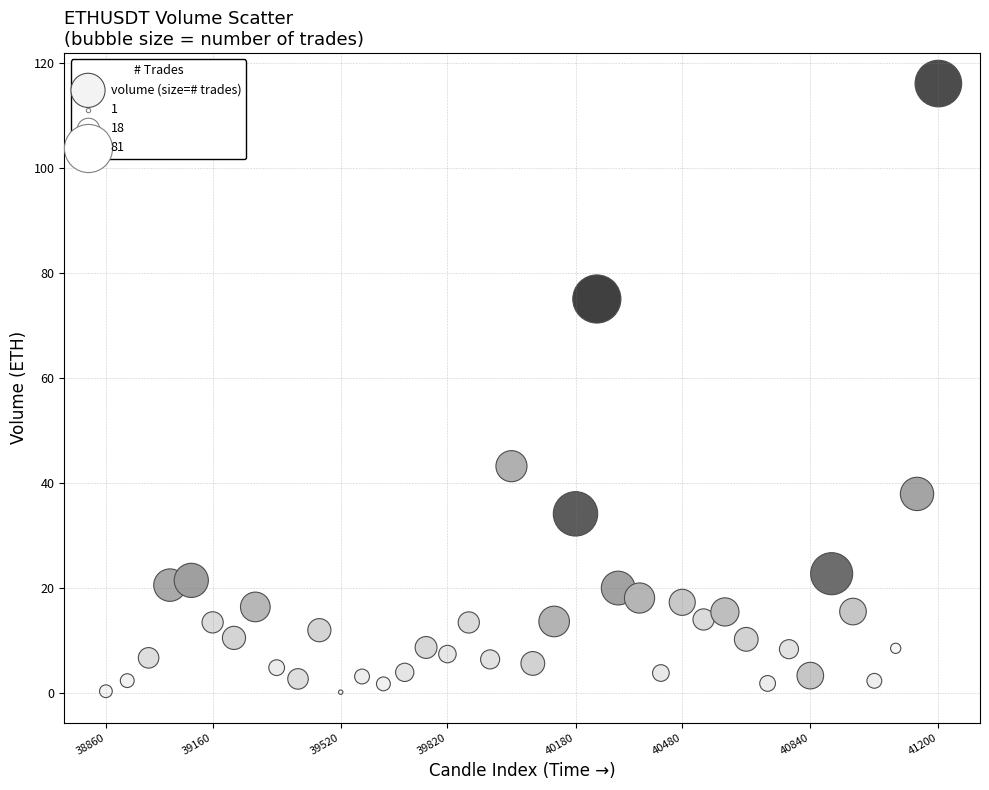

What is the range of Y values (max minus min)?

116.1